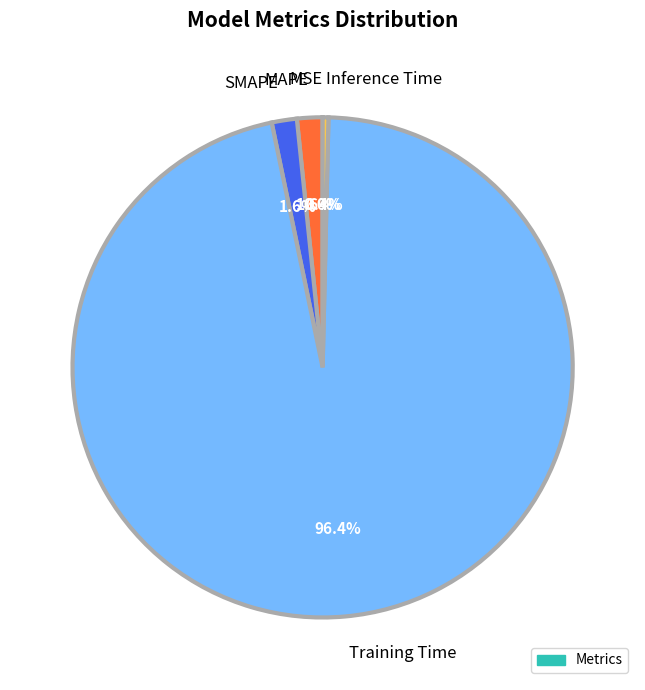

To the nearest percent, what is the difference between the largest and smallest slice percentages?

96%